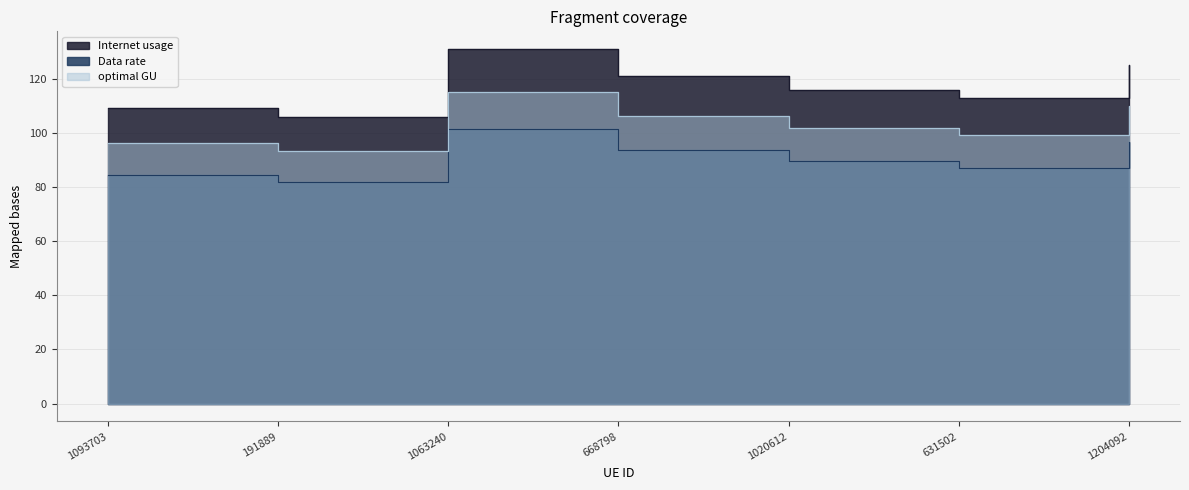

The Internet usage series shows 42.3 at 191889. True or false?

False